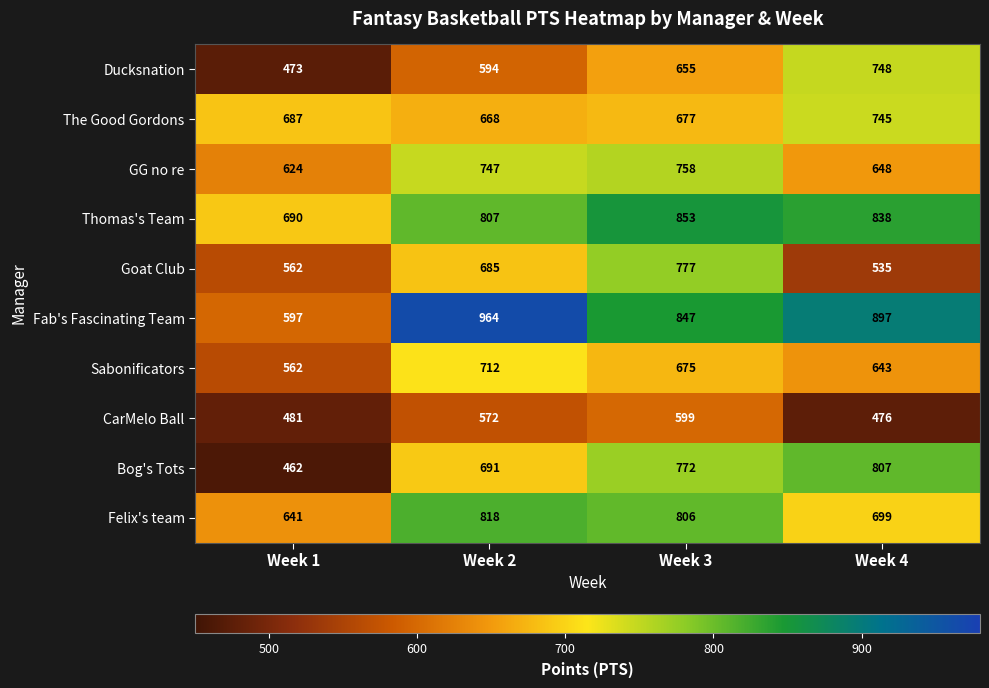

The The Good Gordons series shows 456 at Week 2. True or false?

False